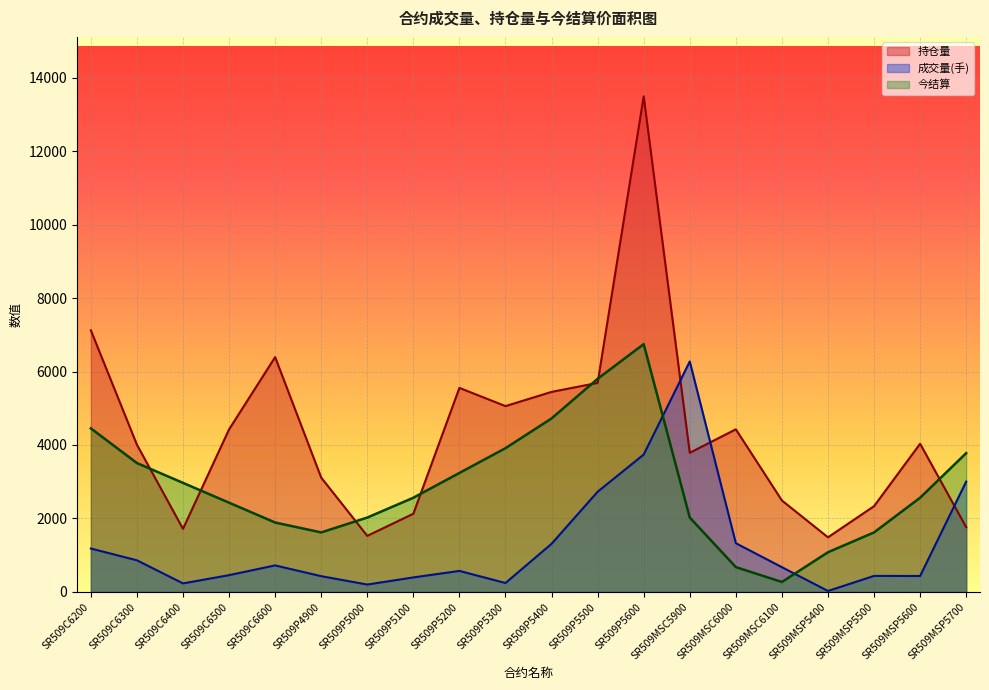

True or false: 今结算 has a value of 269.9 at SR509MSC6100.

True